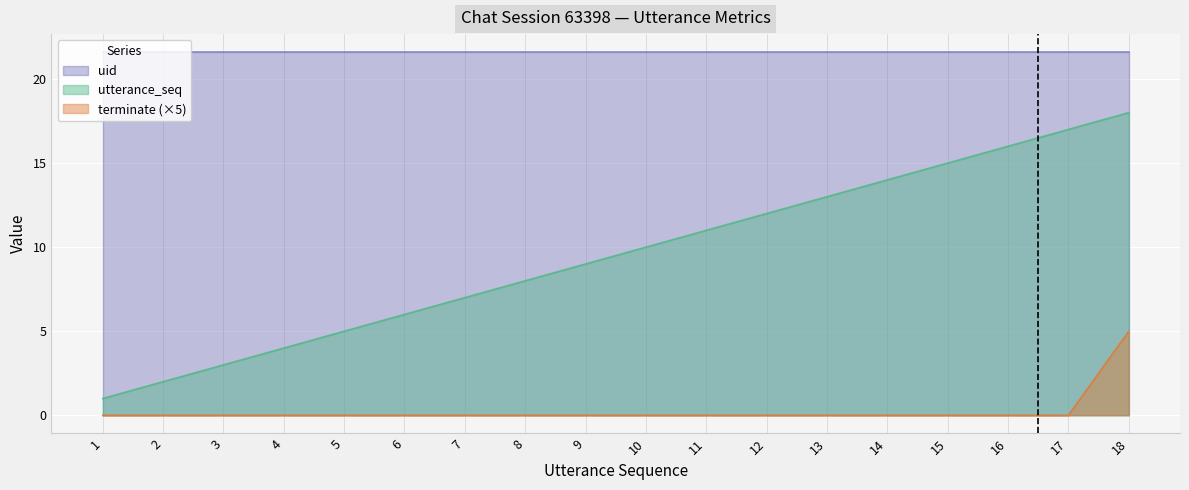

List the series in order of their overall mean, highest first.

uid, utterance_seq, terminate (×5)